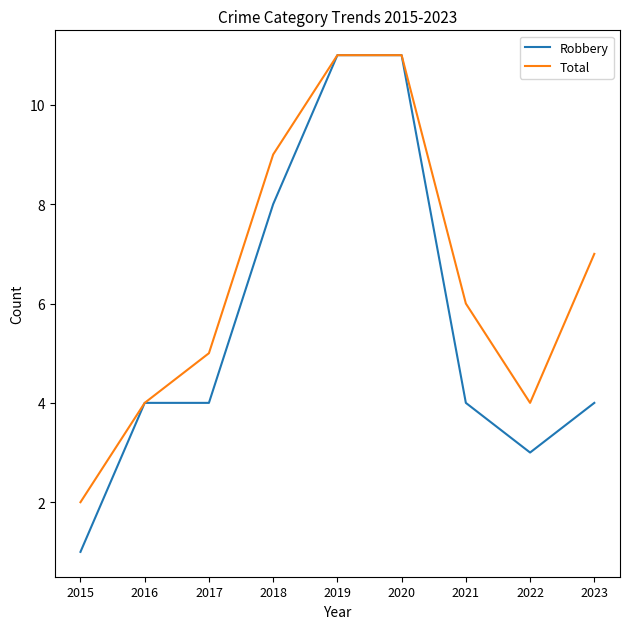

Rank the series at 2018 from lowest to highest value.

Robbery, Total